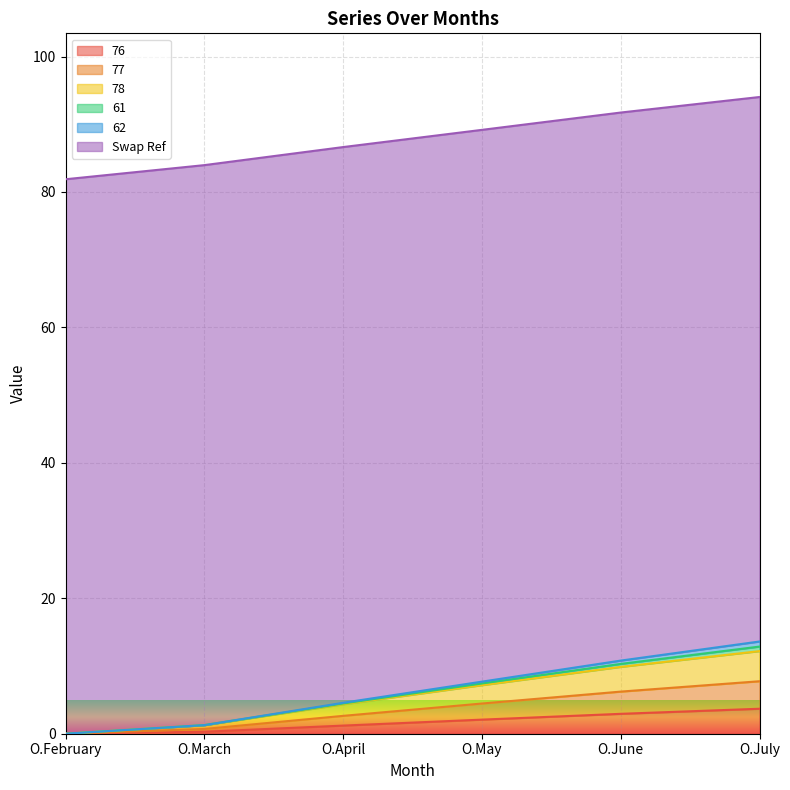

The value of 76 at O.March is 0.5. True or false?

False